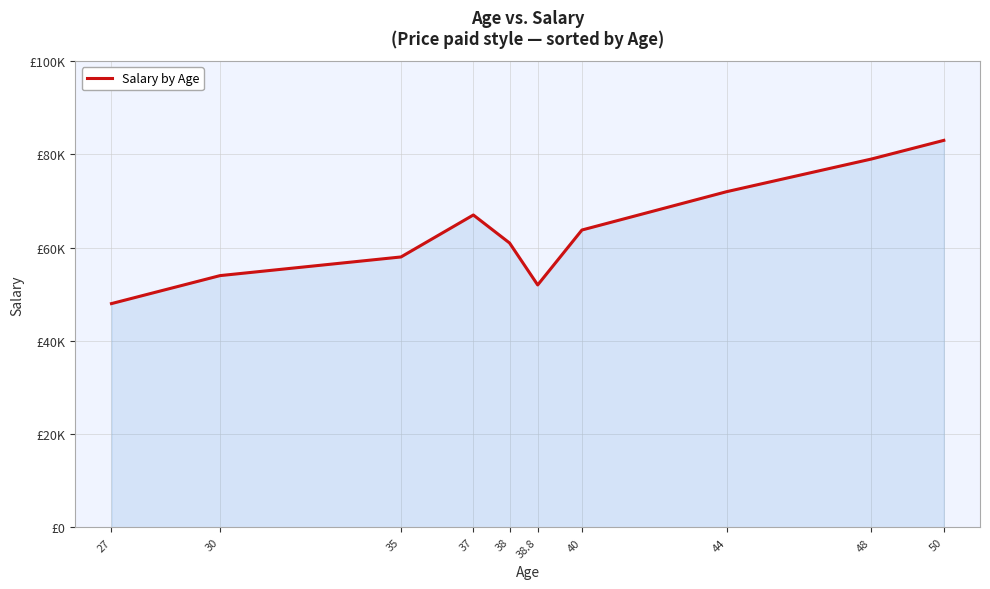

Reading left to right, transcribe all the data shown in this chart.

48000.0	54000.0	58000.0	67000.0	61000.0	52000.0	63777.8	72000.0	79000.0	83000.0